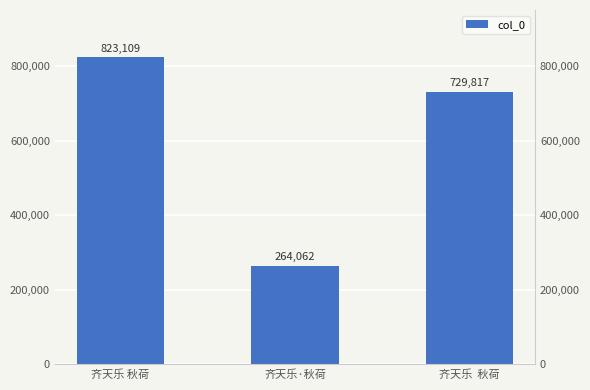

At which category does the chart reach its minimum across all series?

齐天乐·秋荷